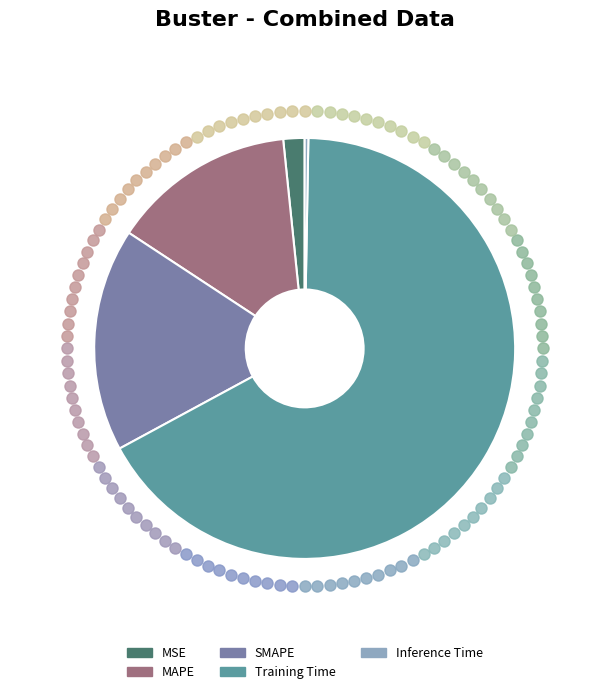

How many slices are in this pie chart?

5